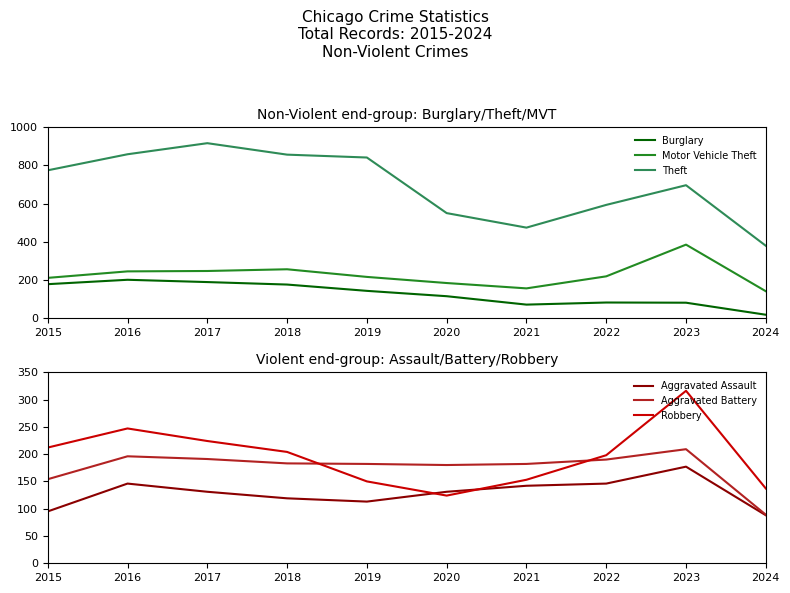

What value does the Aggravated Battery series have at 2021, to the nearest 10?

180